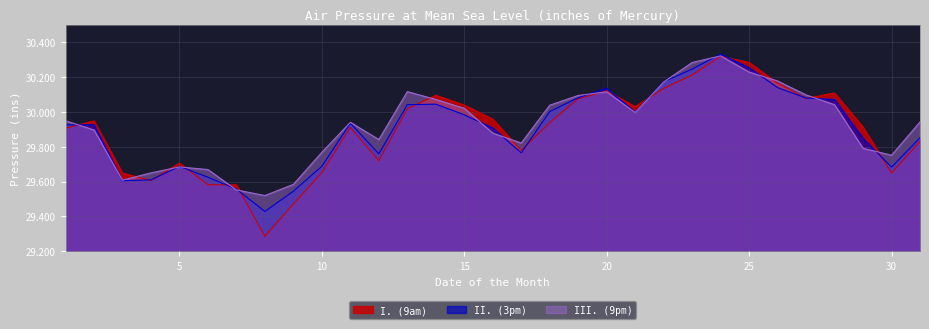

How many lines are shown in the chart?

3